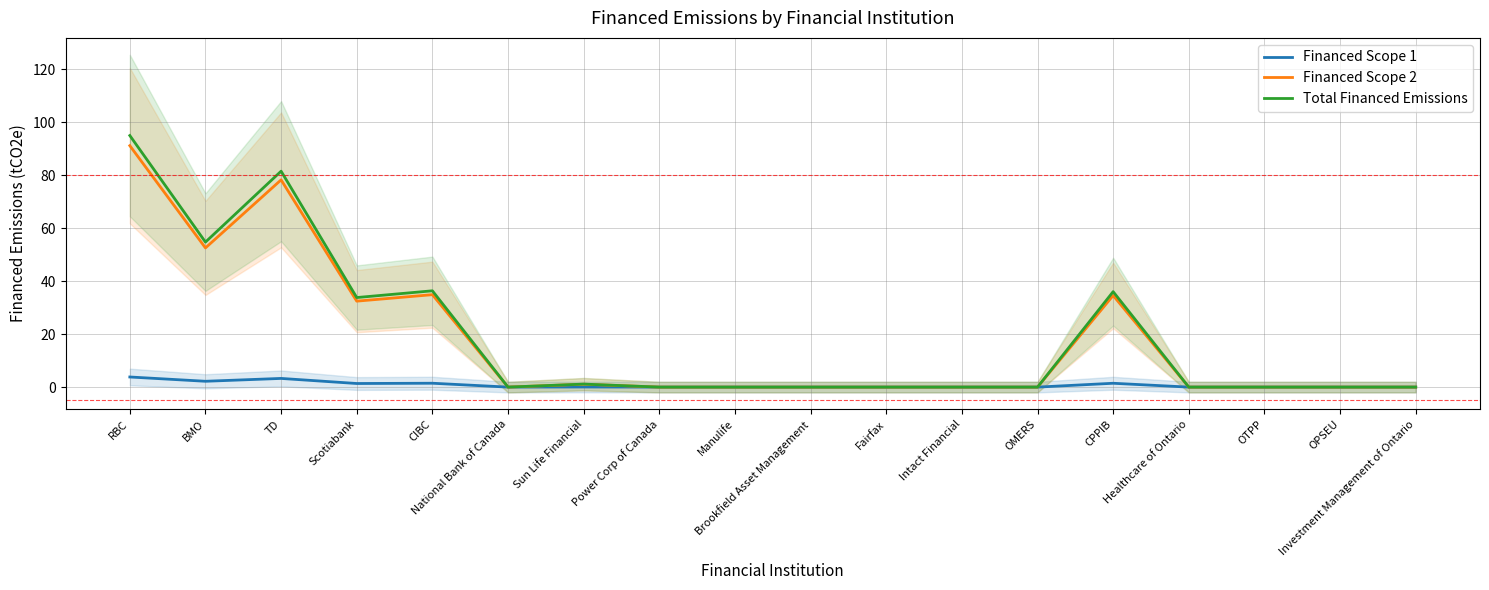

Where is the first local minimum for Financed Scope 2?

BMO